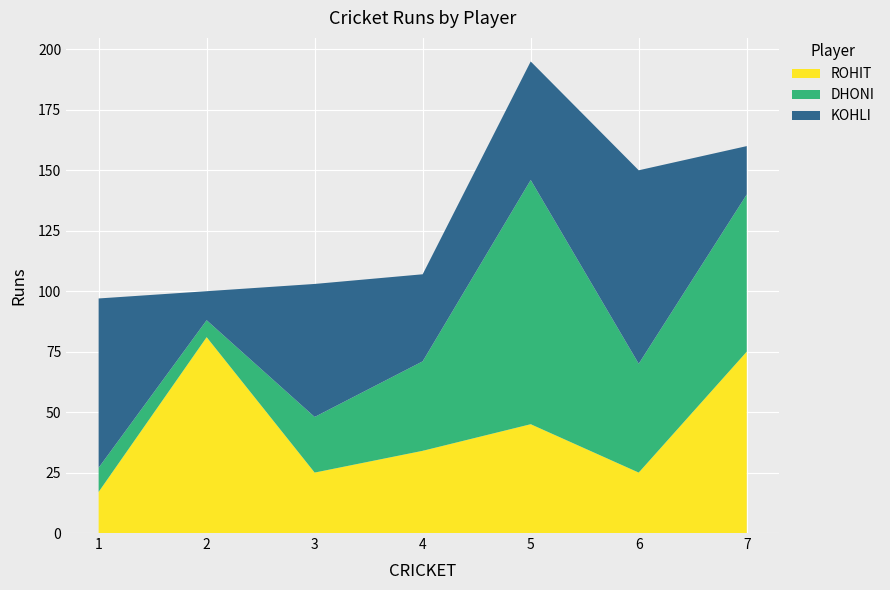

Reading right to left, what are all the values shown in this chart?

KOHLI: 20	80	49	36	55	12	70
DHONI: 65	45	101	37	23	7	10
ROHIT: 75	25	45	34	25	81	17